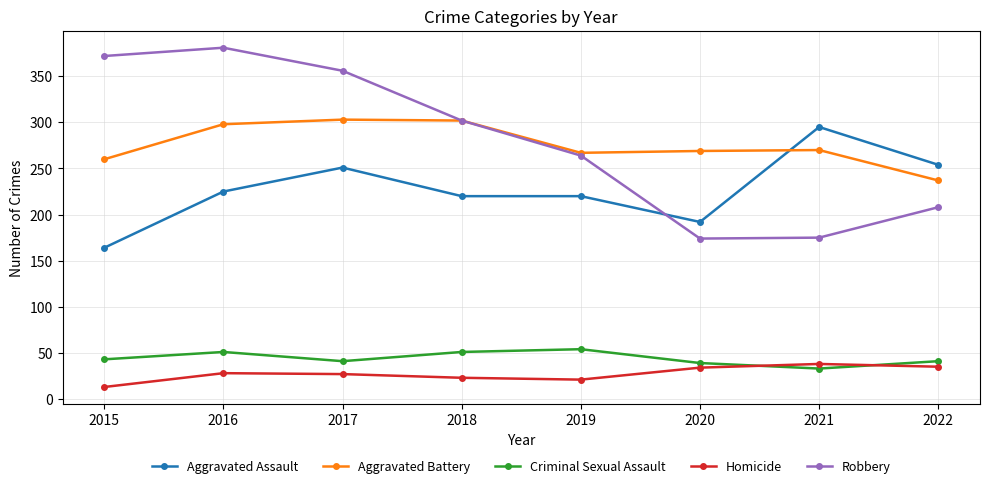

Which series has the largest range (max minus min)?

Robbery